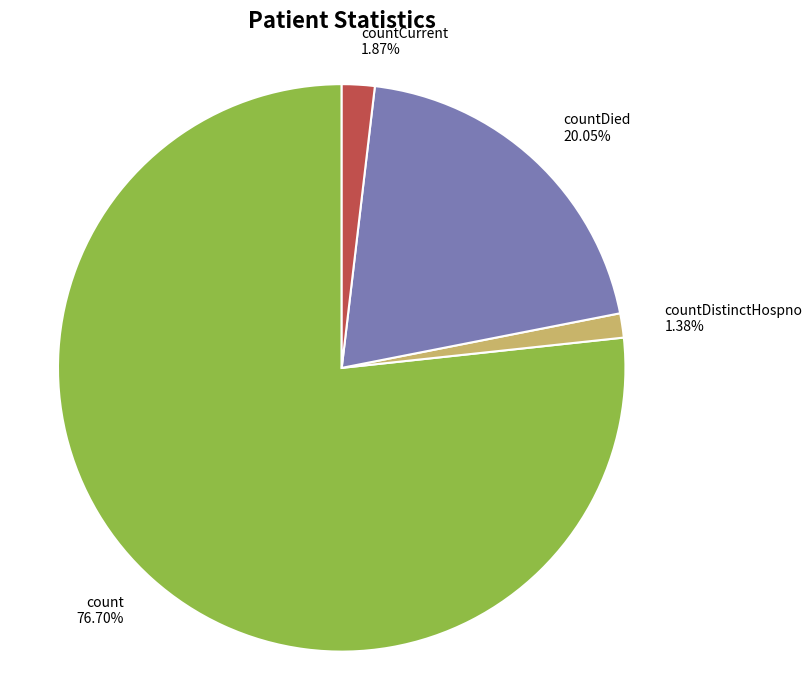

How many slices are in this pie chart?

4